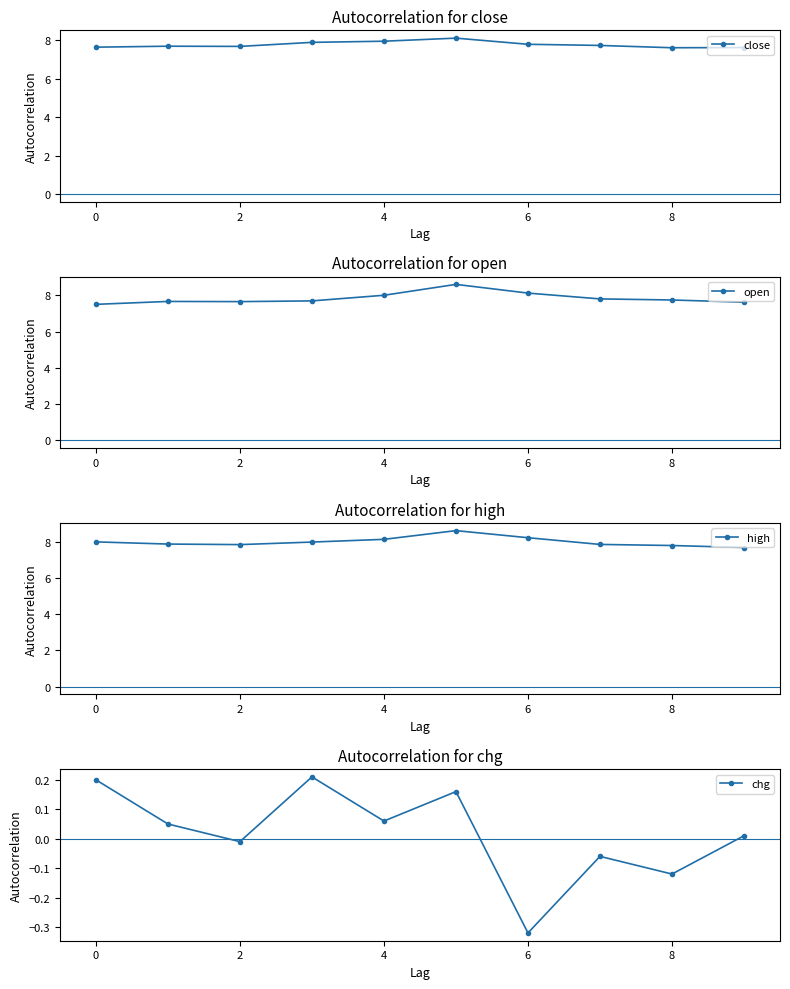

What is the highest value of the close series?

8.1